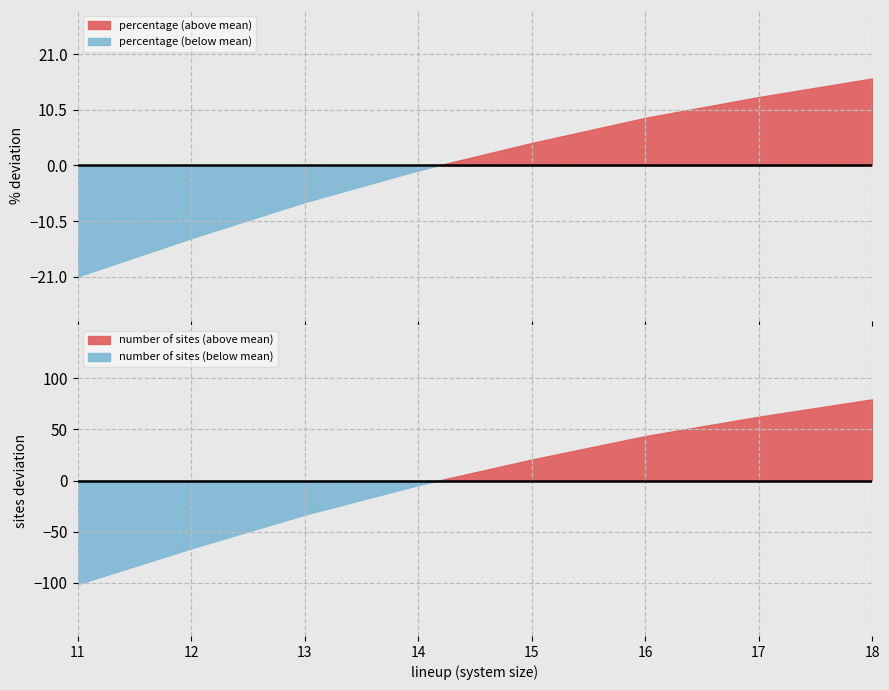

Which series has the widest spread of values?

number of sites